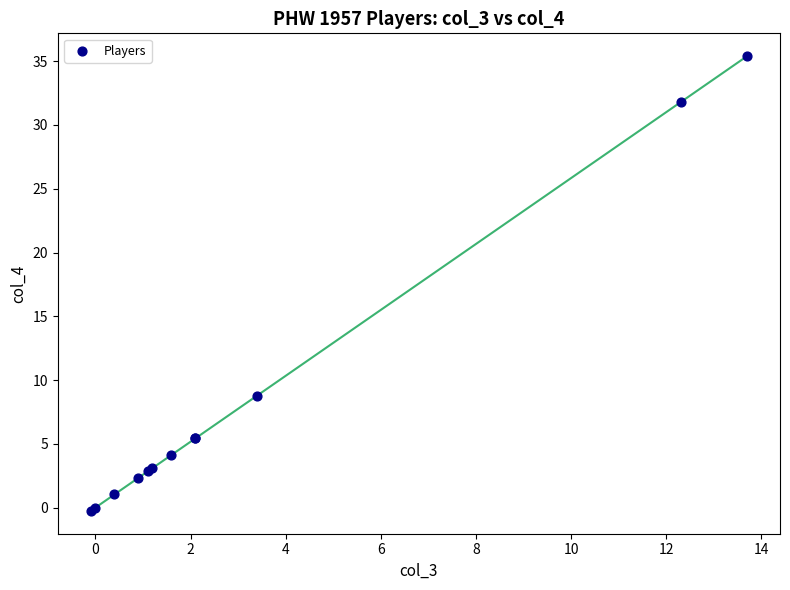

What Y value in the scatter plot is closest to 17?

8.8